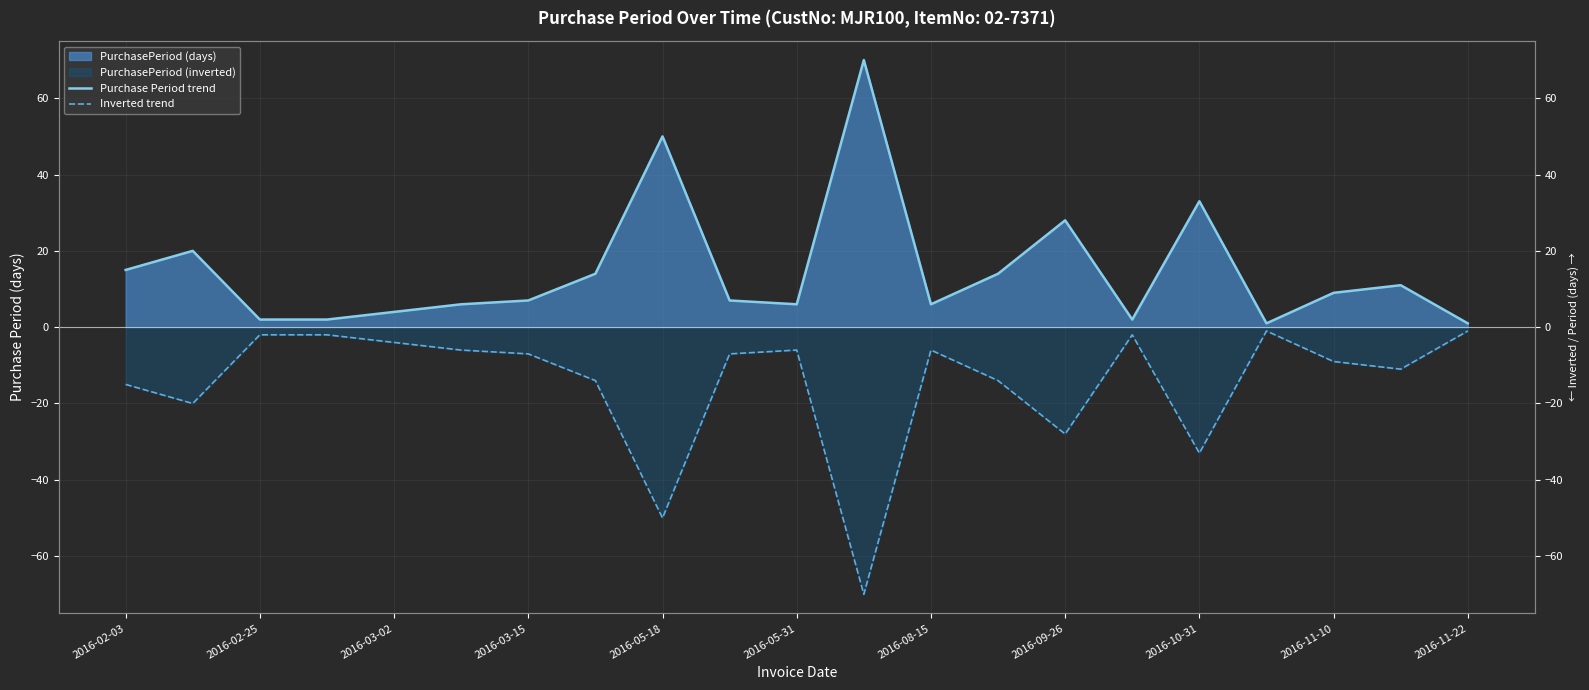

In Inverted trend, how many points are lower than both neighbors (excluding endpoints)?

6